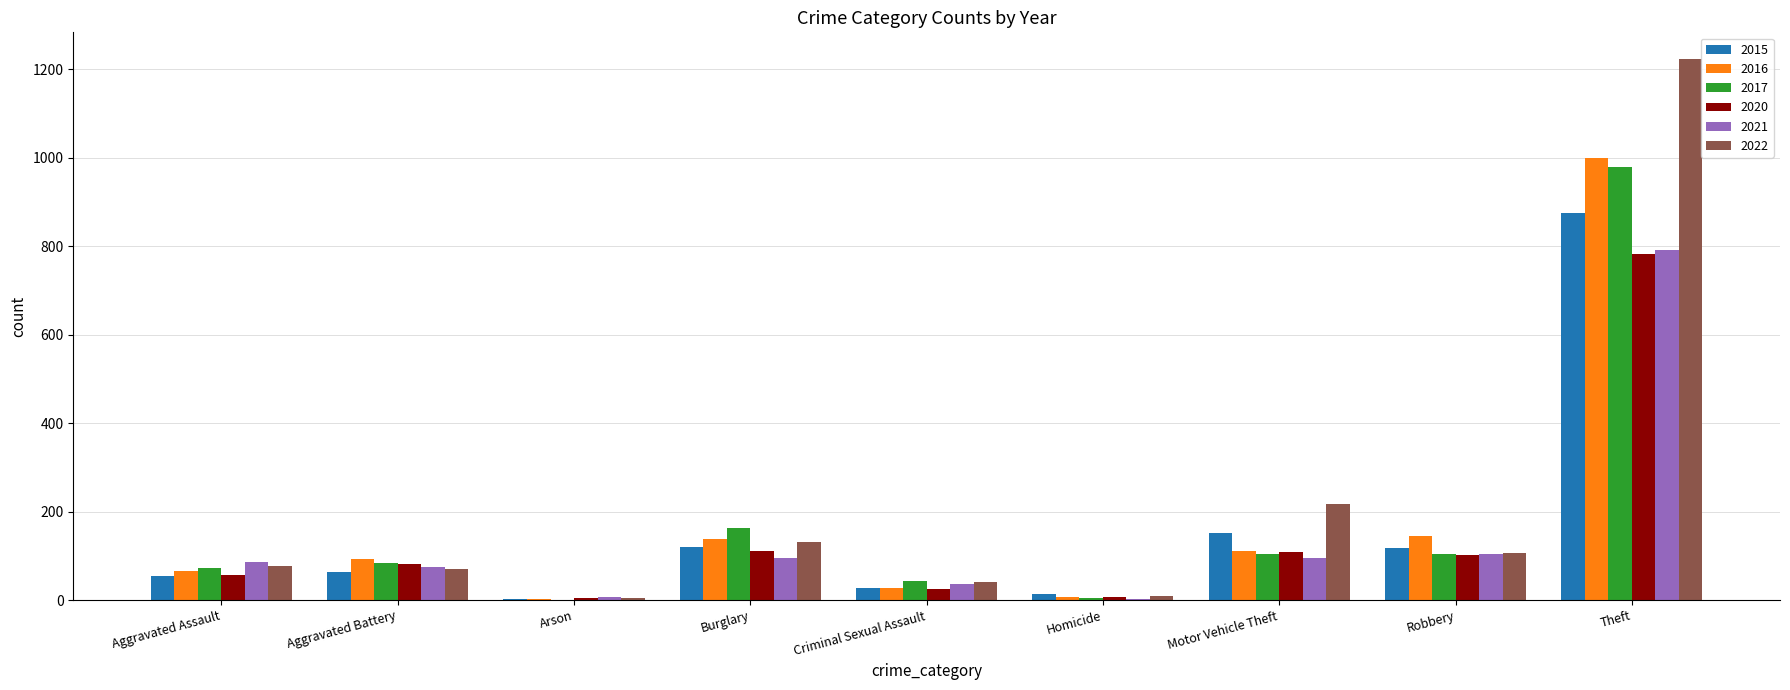

Which series has the largest range (max minus min)?

2022